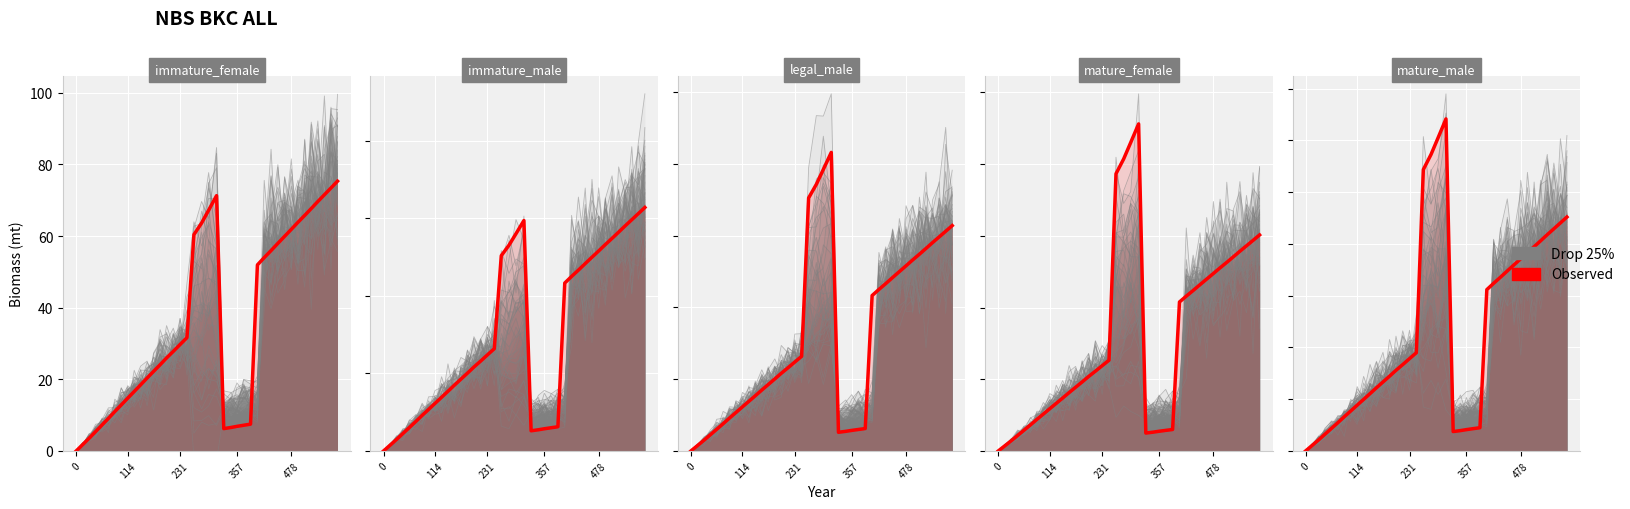

True or false: Observed has more than 2 interior local peaks.

False